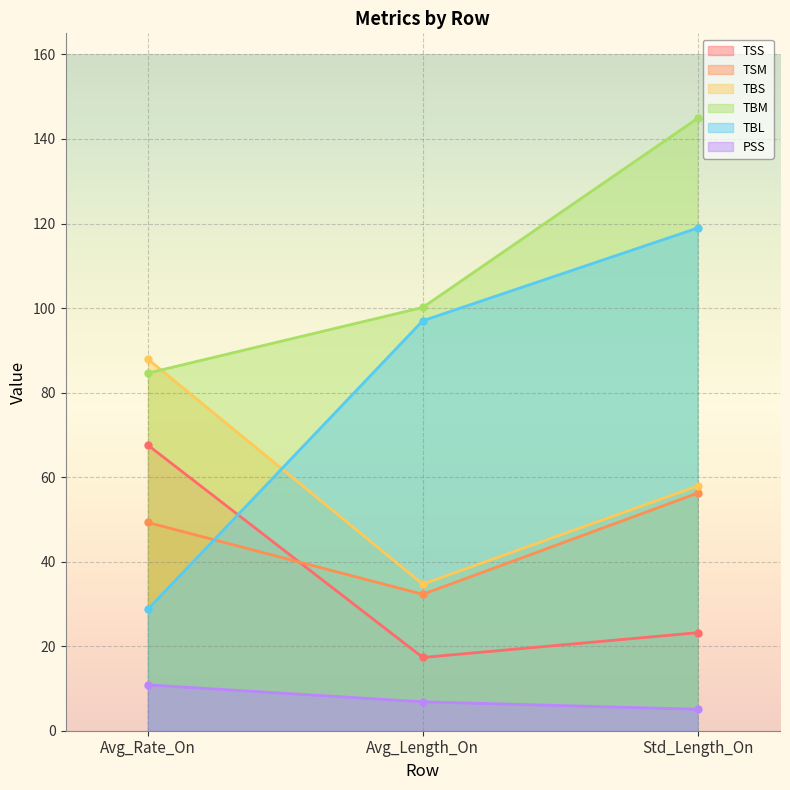

Which has a higher value, Avg_Rate_On or Avg_Length_On?

Avg_Rate_On